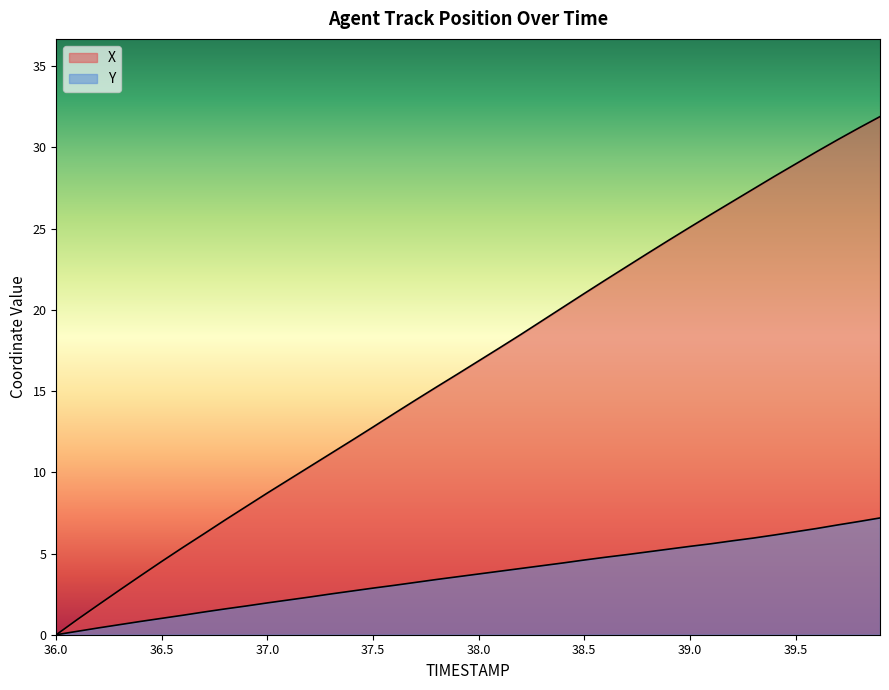

Which series changed the most between 36.9 and 37.6?

X